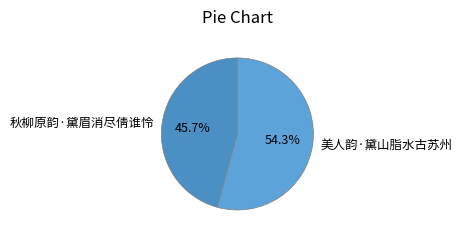

True or false: 美人韵·黛山脂水古苏州 accounts for 43% of the total.

False